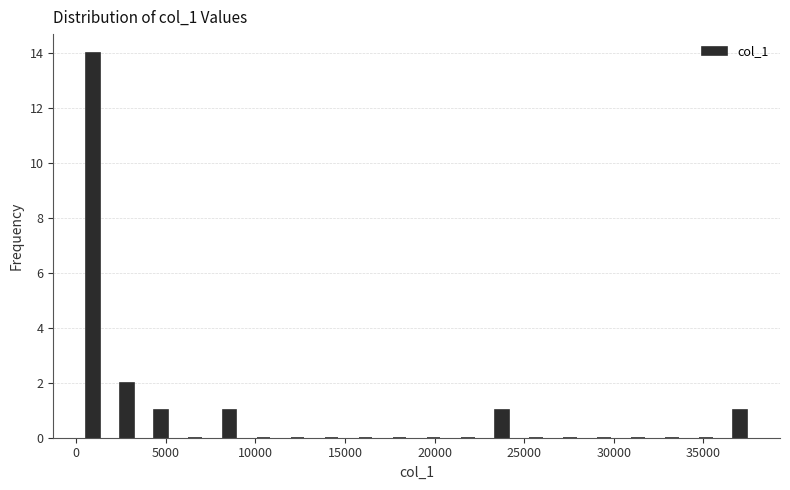

Read against the x-axis, roughly where is the centre of the tallest bar?

1000